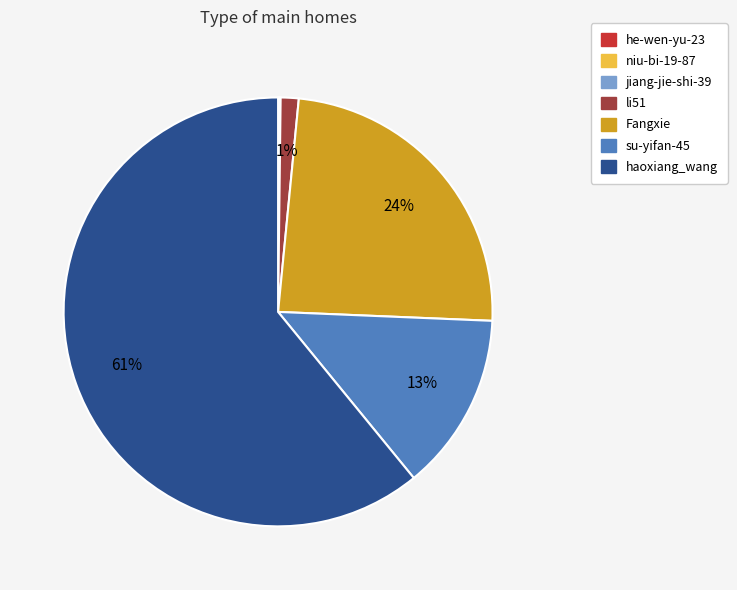

Which slice is the largest?

haoxiang_wang